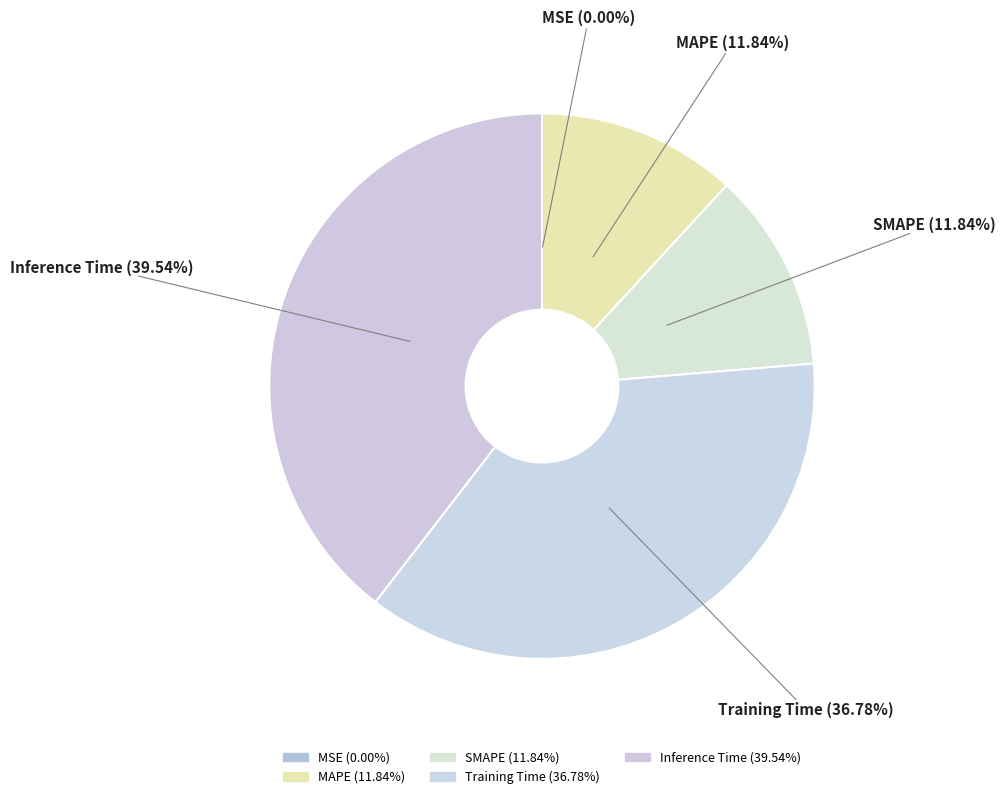

Is MAPE the majority of the pie?

No